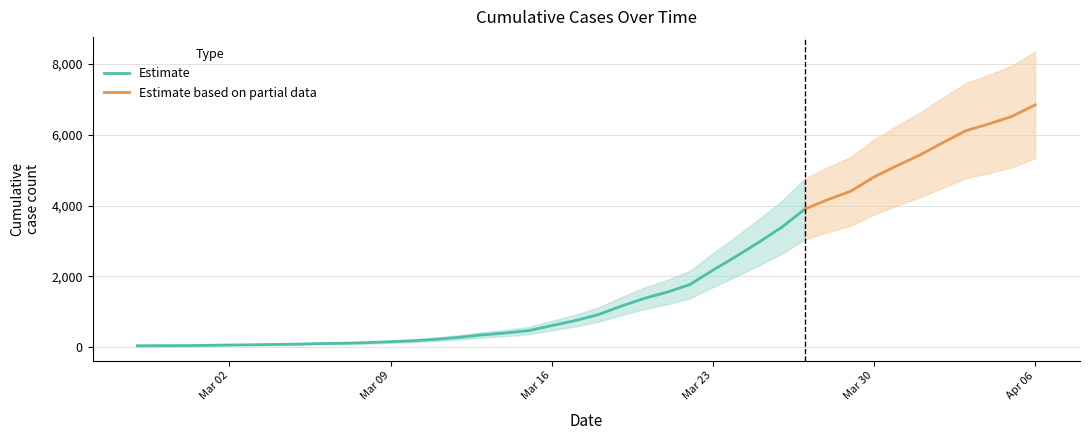

List the labels in order of value, largest first.

2020-04-06, 2020-04-05, 2020-04-04, 2020-04-03, 2020-04-02, 2020-04-01, 2020-03-31, 2020-03-30, 2020-03-29, 2020-03-28, 2020-03-27, 2020-03-26, 2020-03-25, 2020-03-24, 2020-03-23, 2020-03-22, 2020-03-21, 2020-03-20, 2020-03-19, 2020-03-18, 2020-03-17, 2020-03-16, 2020-03-15, 2020-03-14, 2020-03-13, 2020-03-12, 2020-03-11, 2020-03-10, 2020-03-09, 2020-03-08, 2020-03-07, 2020-03-06, 2020-03-05, 2020-03-04, 2020-03-03, 2020-03-02, 2020-03-01, 2020-02-29, 2020-02-28, 2020-02-27